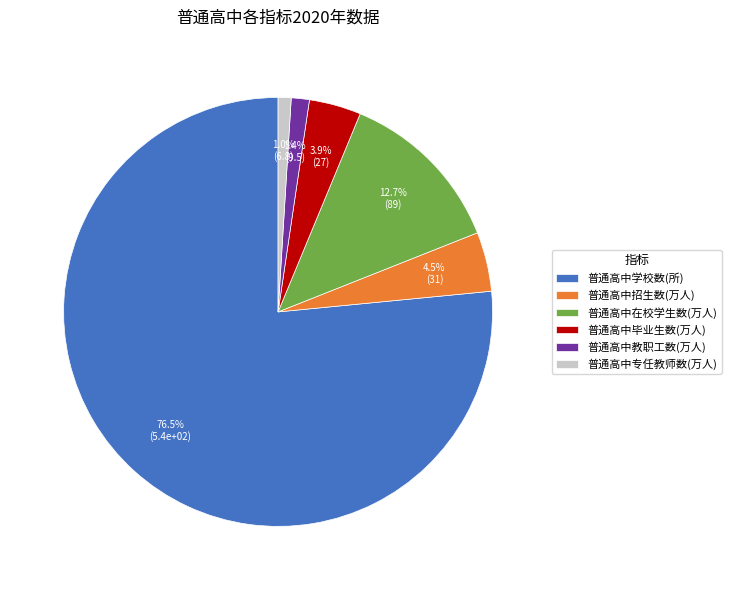

Which has a higher value, 普通高中在校学生数(万人) or 普通高中专任教师数(万人)?

普通高中在校学生数(万人)